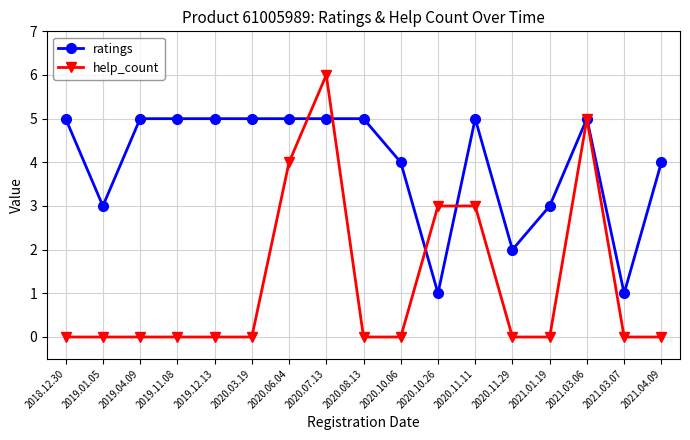

Is the value of help_count at 2020.11.29 greater than the value of ratings at 2019.12.13?

No